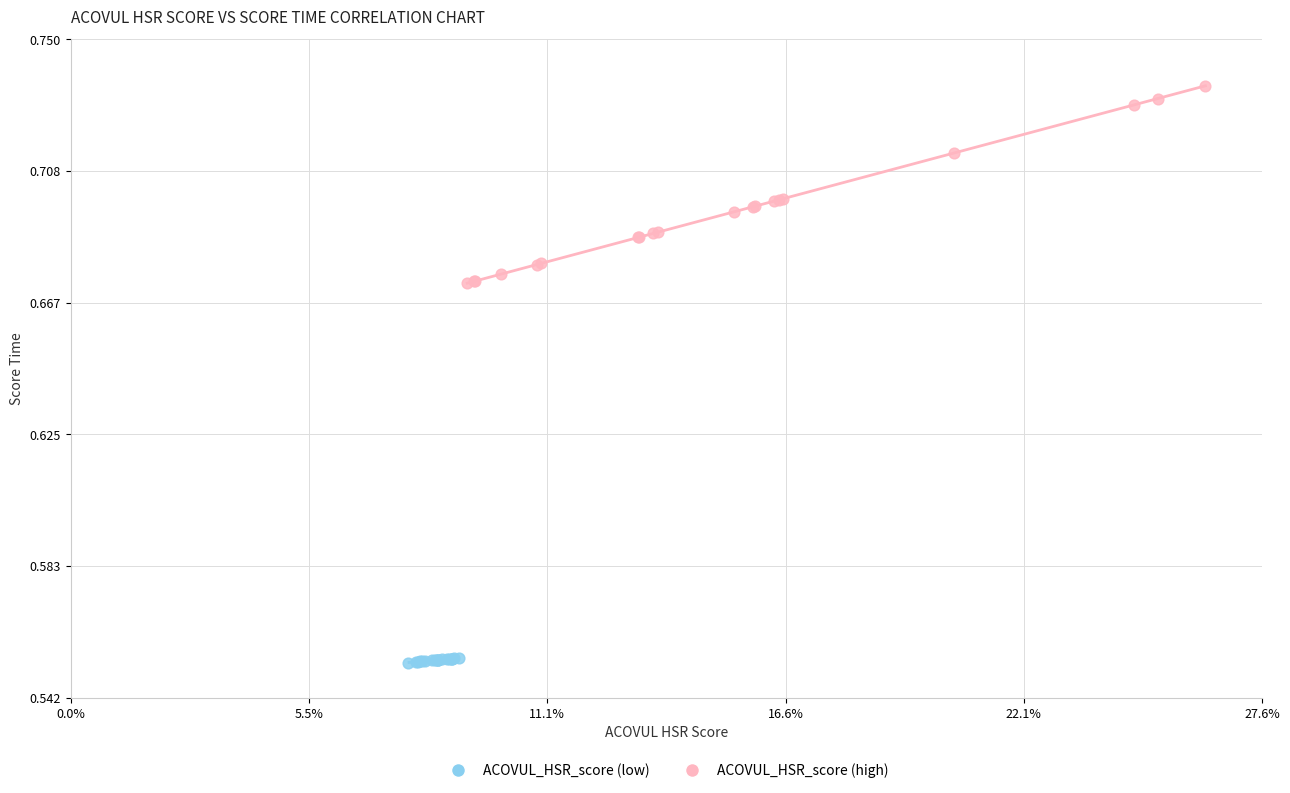

What are all the series names shown in the legend?

ACOVUL_HSR_score (low), ACOVUL_HSR_score (high)